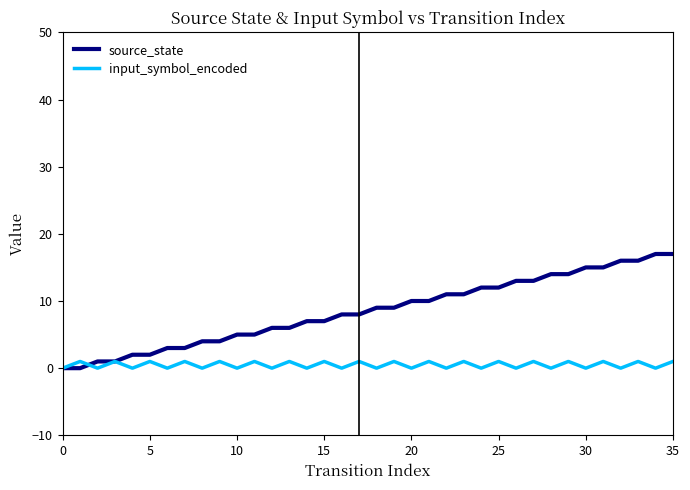

Rank the series by their maximum value, from highest to lowest.

source_state, input_symbol_encoded